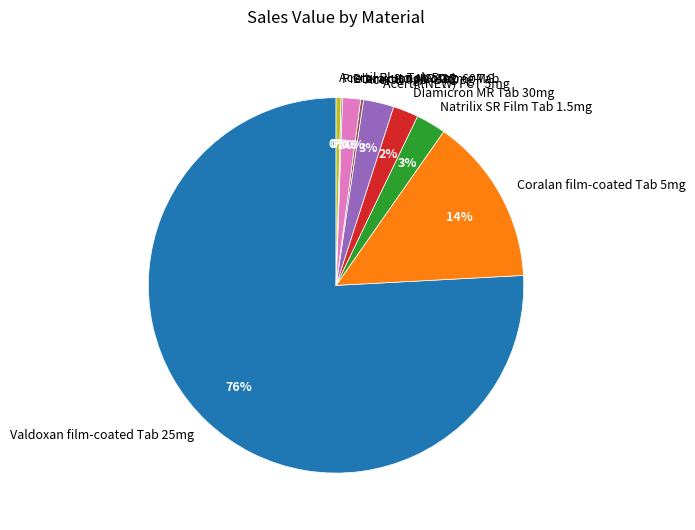

To the nearest percent, what percentage of the pie is Natrilix SR Film Tab 1.5mg?

3%